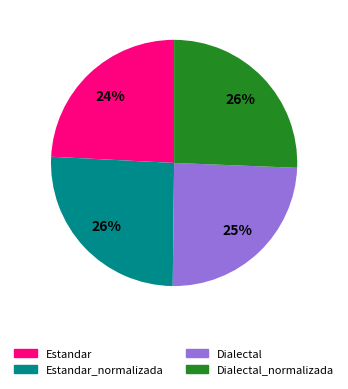

Does any single category account for the majority?

No